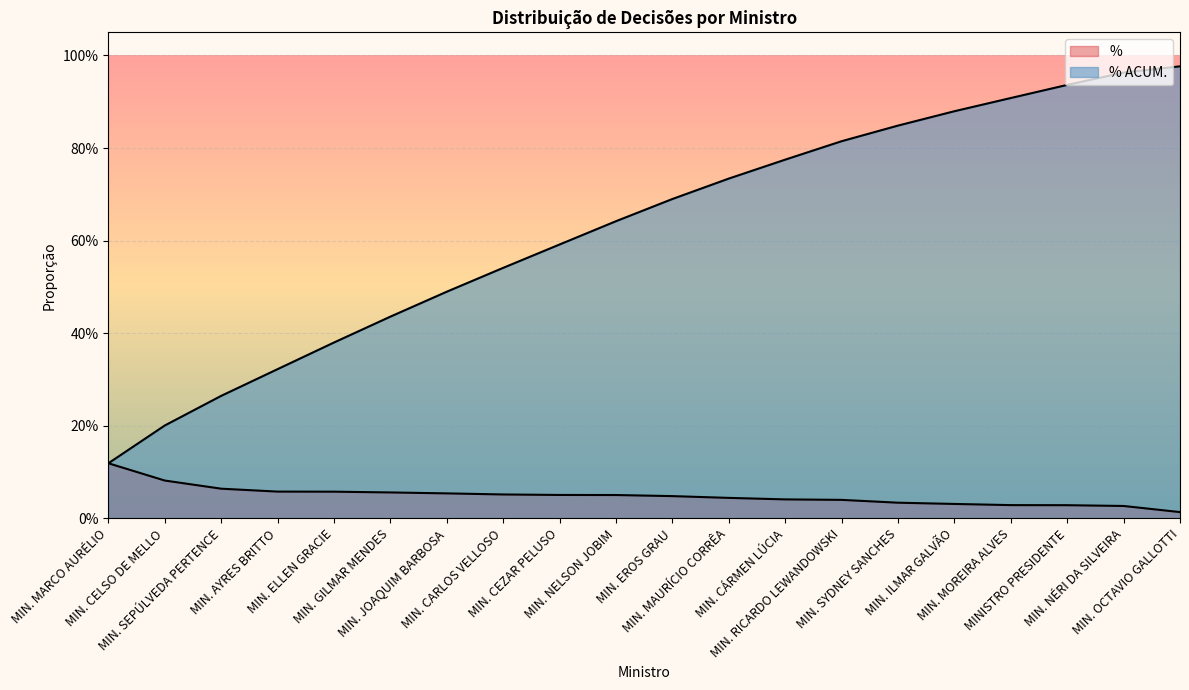

At which label is % closest to 0?

MIN. OCTAVIO GALLOTTI